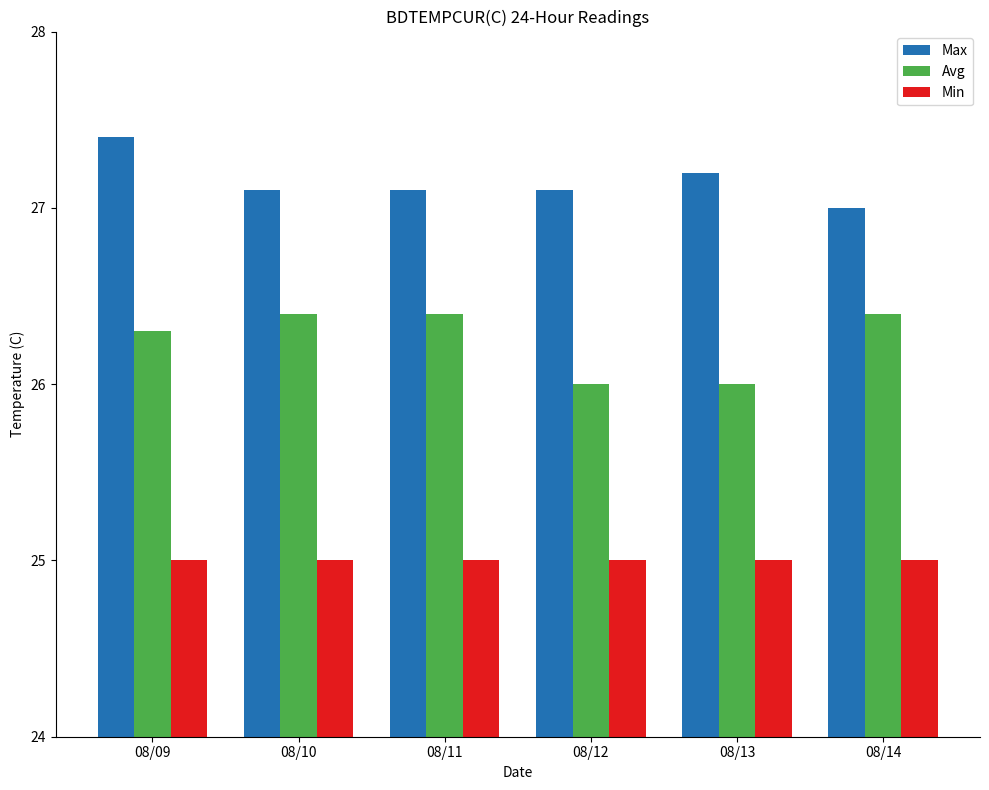

What is the value of the Max bar at the 4th from the left?

27.1